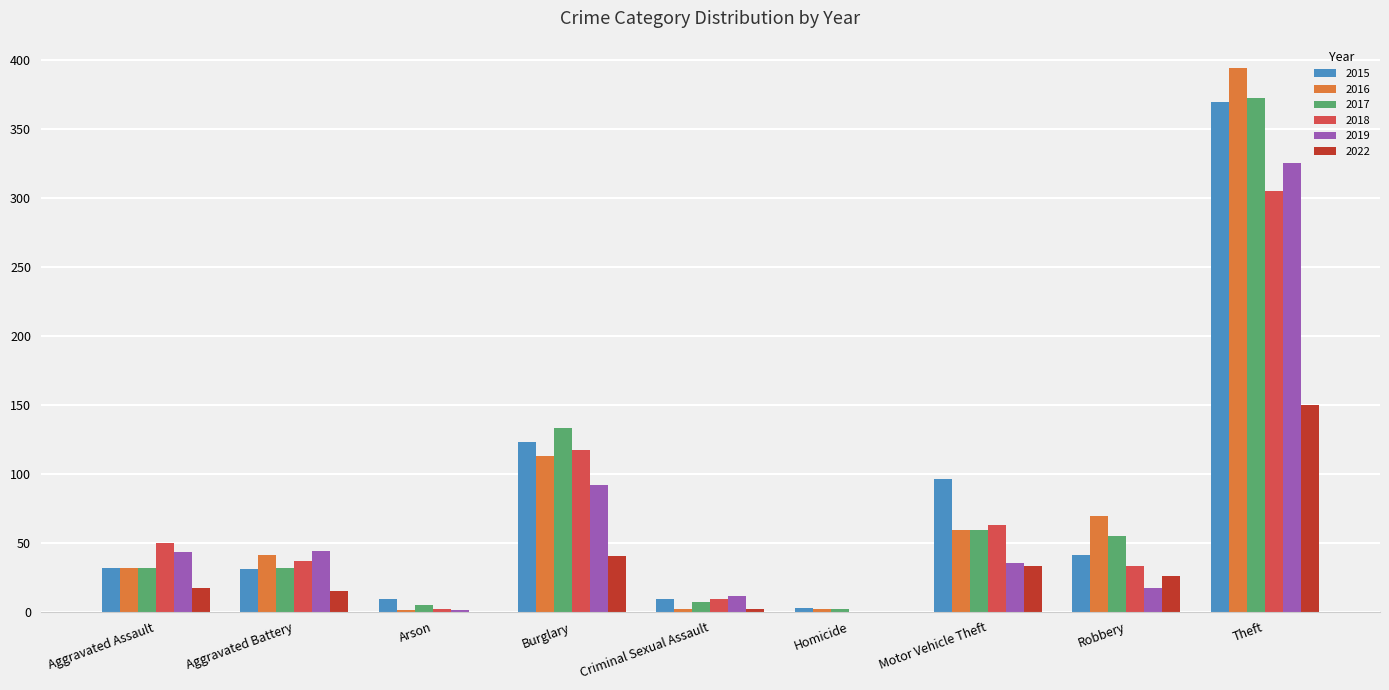

Is it true that 2016 equals 394 at Theft?

True